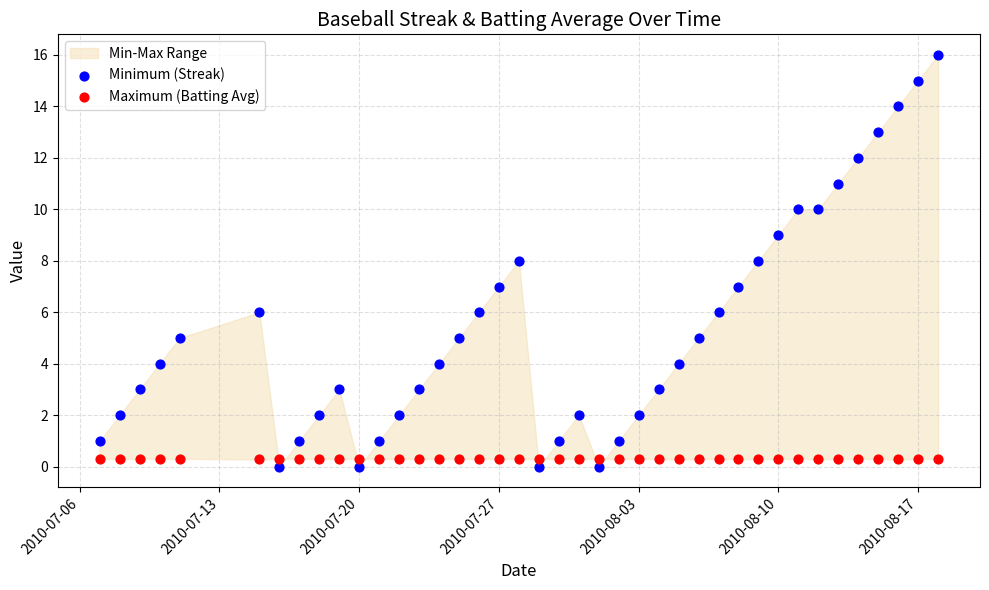

Which series reaches the maximum Y coordinate?

Minimum (Streak)